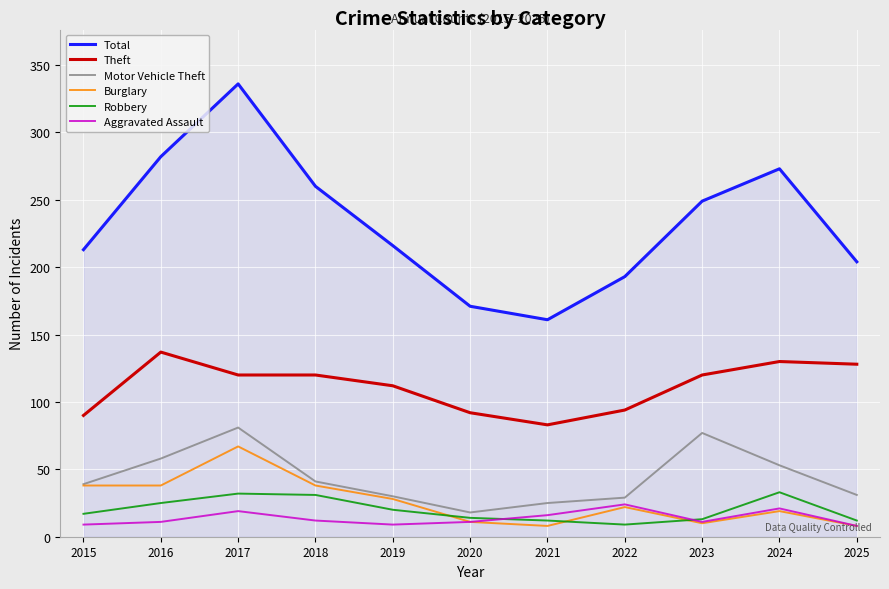

Count the number of data series in this chart.

6